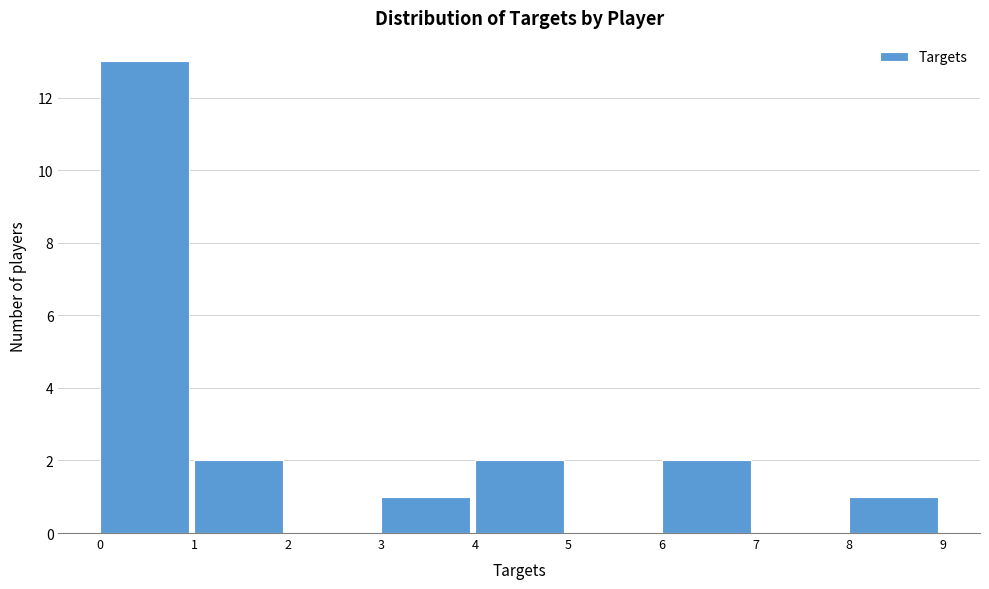

Which range on the x-axis has the tallest bar?

0 to 1